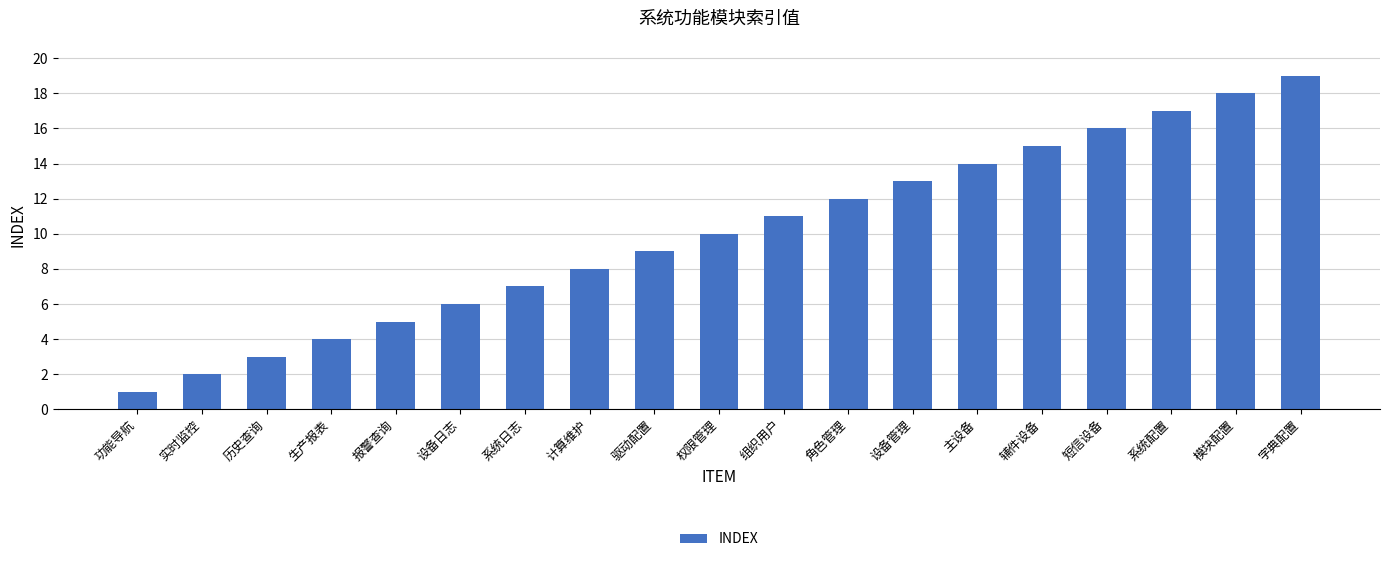

Between 字典配置 and 系统日志, which is larger?

字典配置